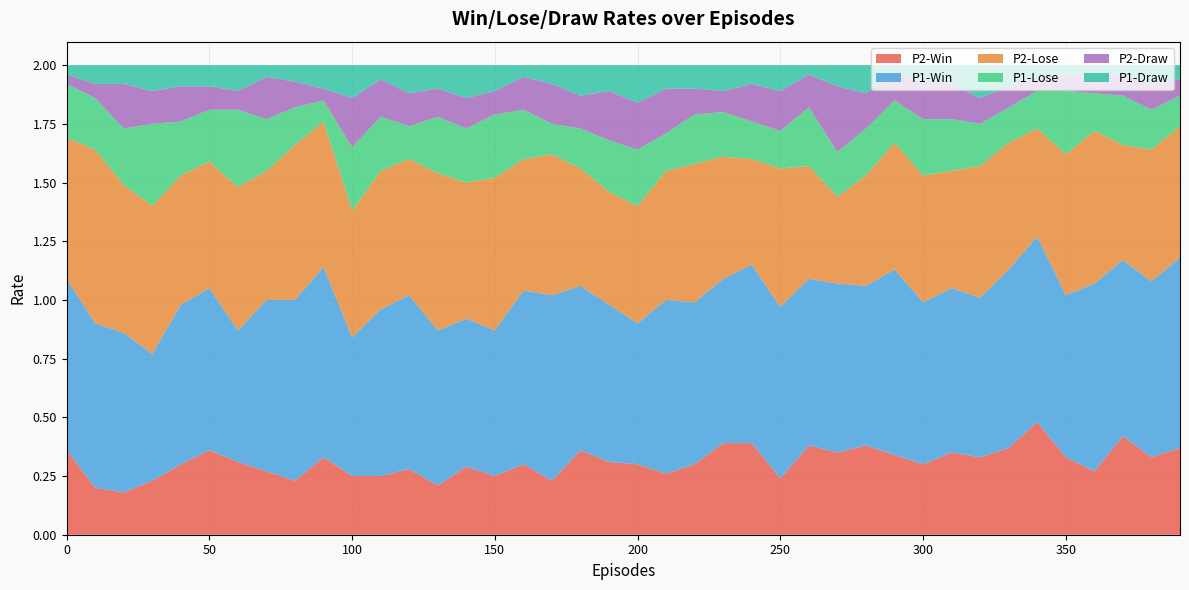

Reading left to right, what are all the values shown in this chart?

P2-Win: 0.4	0.2	0.2	0.2	0.3	0.4	0.3	0.3	0.2	0.3	0.2	0.2	0.3	0.2	0.3	0.2	0.3	0.2	0.4	0.3	0.3	0.3	0.3	0.4	0.4	0.2	0.4	0.3	0.4	0.3	0.3	0.3	0.3	0.4	0.5	0.3	0.3	0.4	0.3	0.4
P1-Win: 0.7	0.7	0.7	0.5	0.7	0.7	0.6	0.7	0.8	0.8	0.6	0.7	0.7	0.7	0.6	0.6	0.7	0.8	0.7	0.7	0.6	0.7	0.7	0.7	0.8	0.7	0.7	0.7	0.7	0.8	0.7	0.7	0.7	0.8	0.8	0.7	0.8	0.8	0.8	0.8
P2-Lose: 0.6	0.7	0.6	0.6	0.6	0.5	0.6	0.6	0.7	0.6	0.5	0.6	0.6	0.7	0.6	0.7	0.6	0.6	0.5	0.5	0.5	0.6	0.6	0.5	0.5	0.6	0.5	0.4	0.5	0.5	0.5	0.5	0.6	0.5	0.5	0.6	0.7	0.5	0.6	0.6
P1-Lose: 0.2	0.2	0.2	0.3	0.2	0.2	0.3	0.2	0.2	0.1	0.3	0.2	0.1	0.2	0.2	0.3	0.2	0.1	0.2	0.2	0.2	0.2	0.2	0.2	0.2	0.2	0.2	0.2	0.2	0.2	0.2	0.2	0.2	0.1	0.2	0.3	0.2	0.2	0.2	0.1
P2-Draw: 0.0	0.1	0.2	0.1	0.1	0.1	0.1	0.2	0.1	0.1	0.2	0.2	0.1	0.1	0.1	0.1	0.1	0.2	0.1	0.2	0.2	0.2	0.1	0.1	0.2	0.2	0.1	0.3	0.1	0.1	0.2	0.1	0.1	0.1	0.1	0.1	0.1	0.1	0.1	0.1
P1-Draw: 0.0	0.1	0.1	0.1	0.1	0.1	0.1	0.1	0.1	0.1	0.1	0.1	0.1	0.1	0.1	0.1	0.1	0.1	0.1	0.1	0.2	0.1	0.1	0.1	0.1	0.1	0.0	0.1	0.1	0.0	0.1	0.1	0.1	0.1	0.1	0.0	0.0	0.0	0.1	0.1